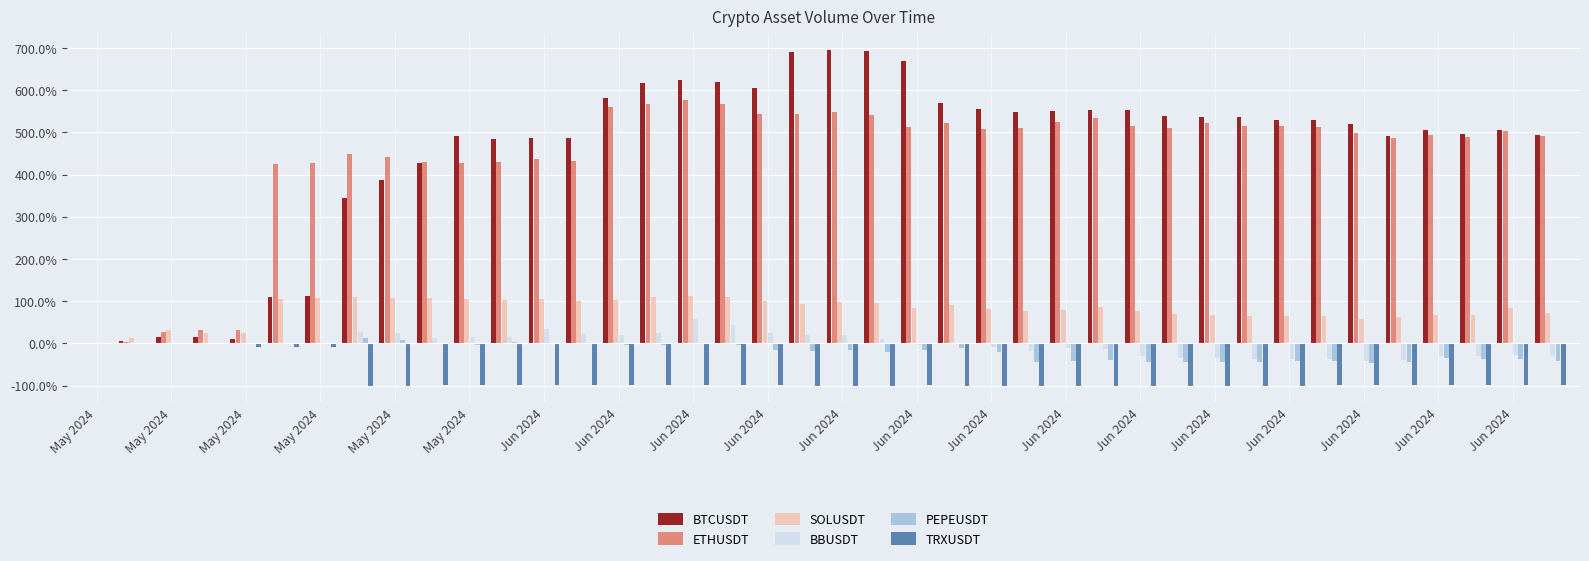

List the series in order of their peak value, lowest first.

TRXUSDT, PEPEUSDT, BBUSDT, SOLUSDT, ETHUSDT, BTCUSDT